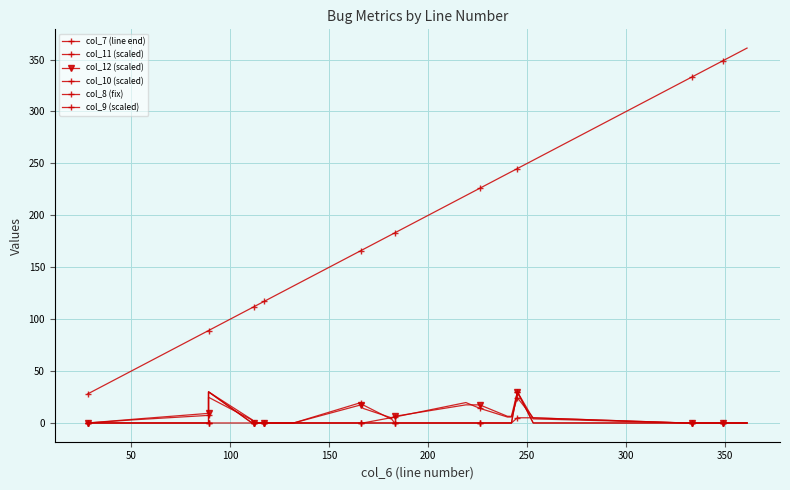

How many data points in col_10 (scaled) are above 0?

2